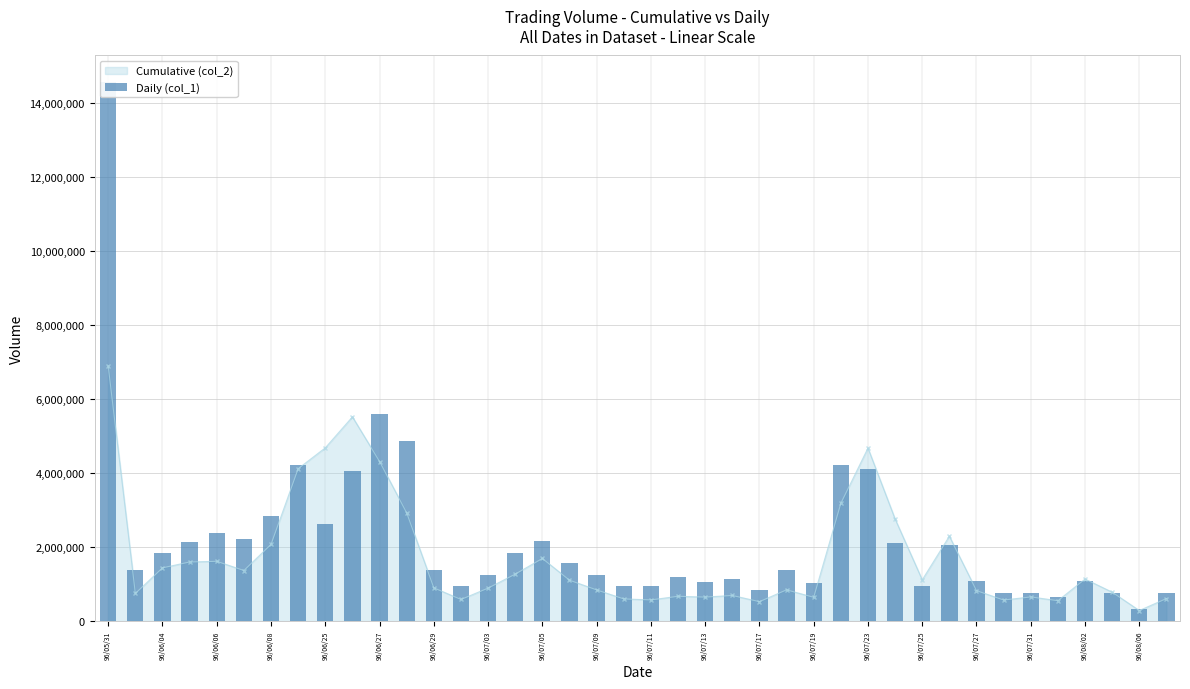

How many bars are there in total?

40